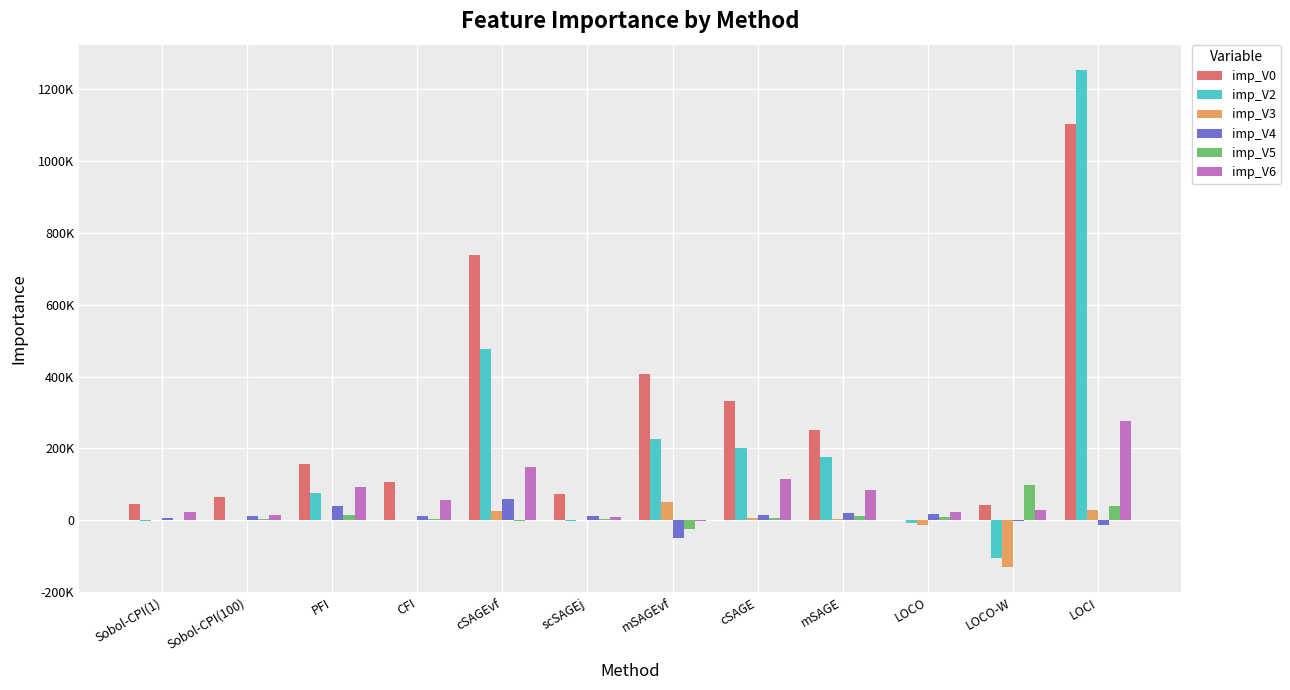

Which category has the highest value in the imp_V4 series?

cSAGEvf